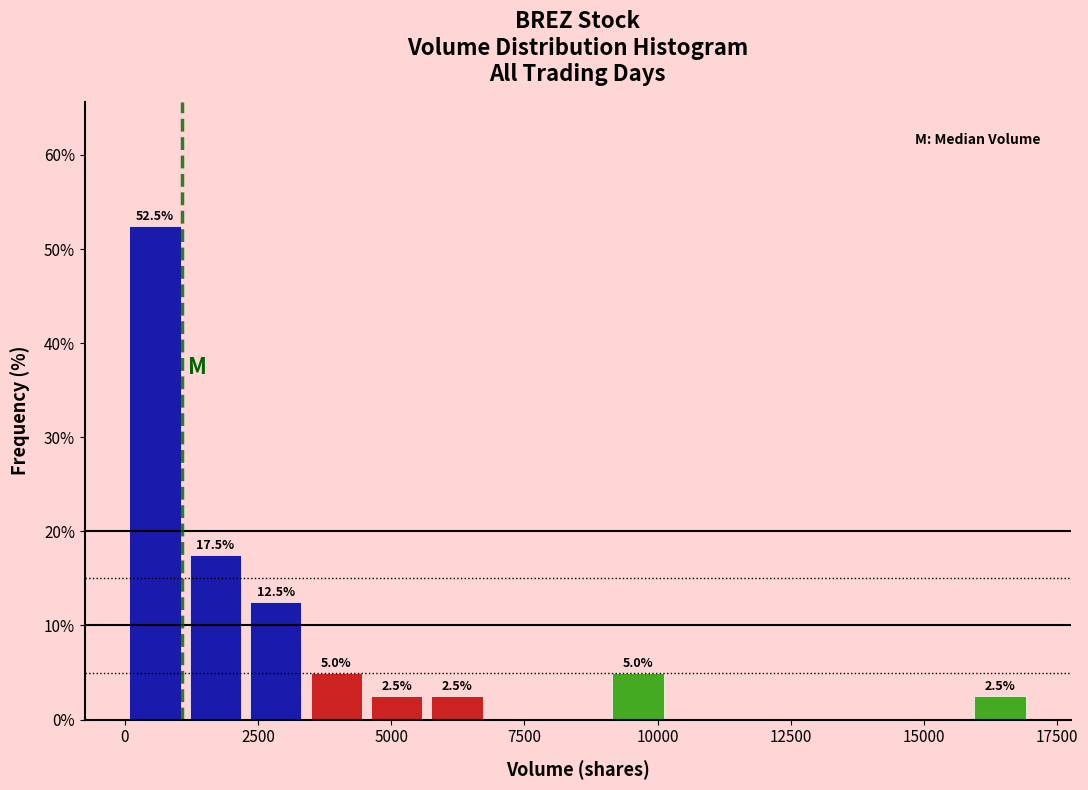

Read against the x-axis, roughly where is the centre of the tallest bar?

500